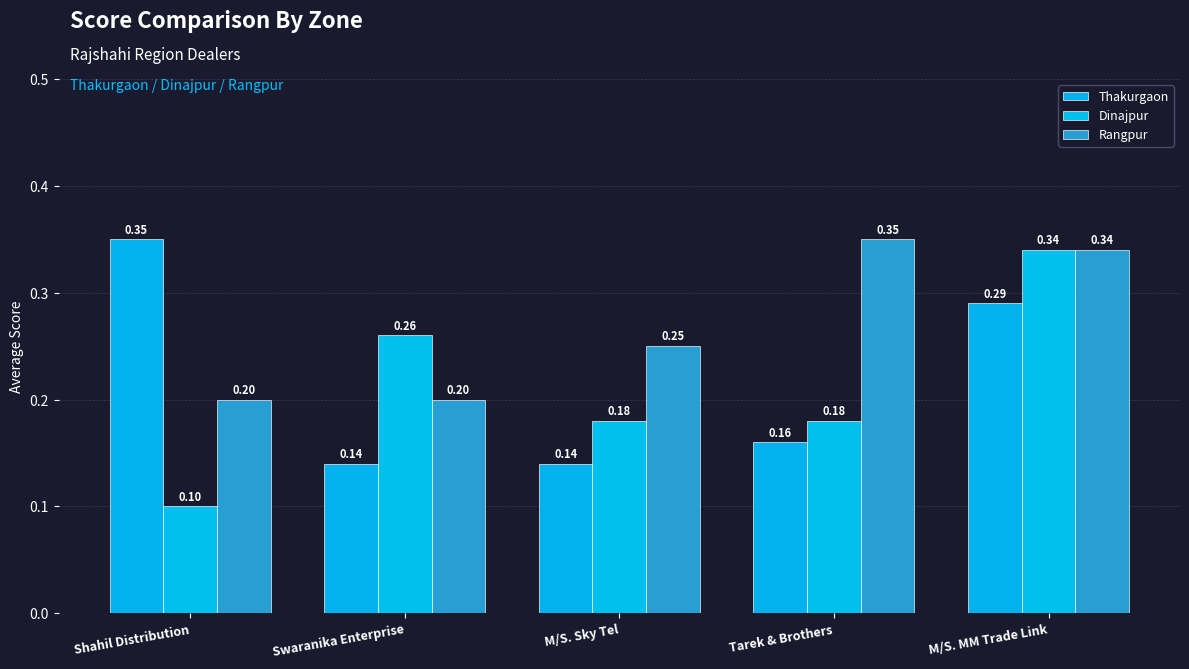

What is the total value across all series at Tarek & Brothers?

0.7